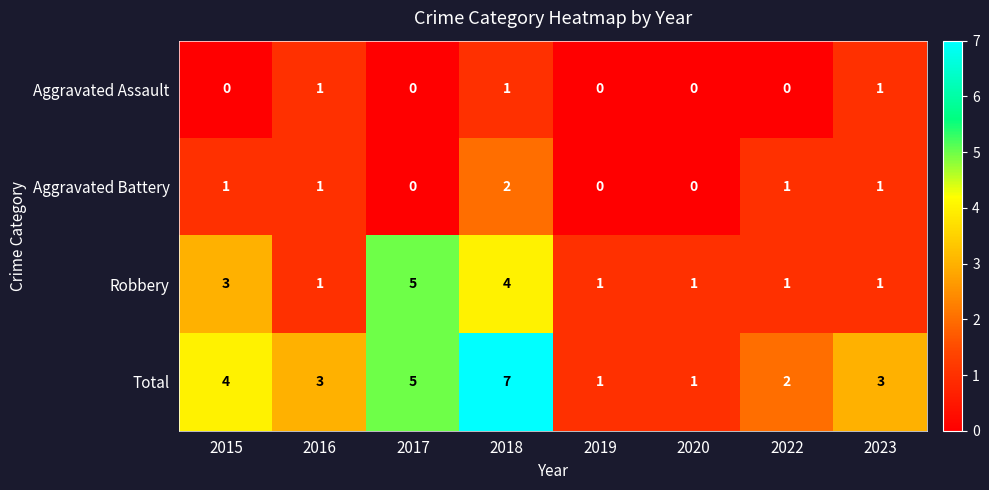

What is the total value across all series at 2018?

14